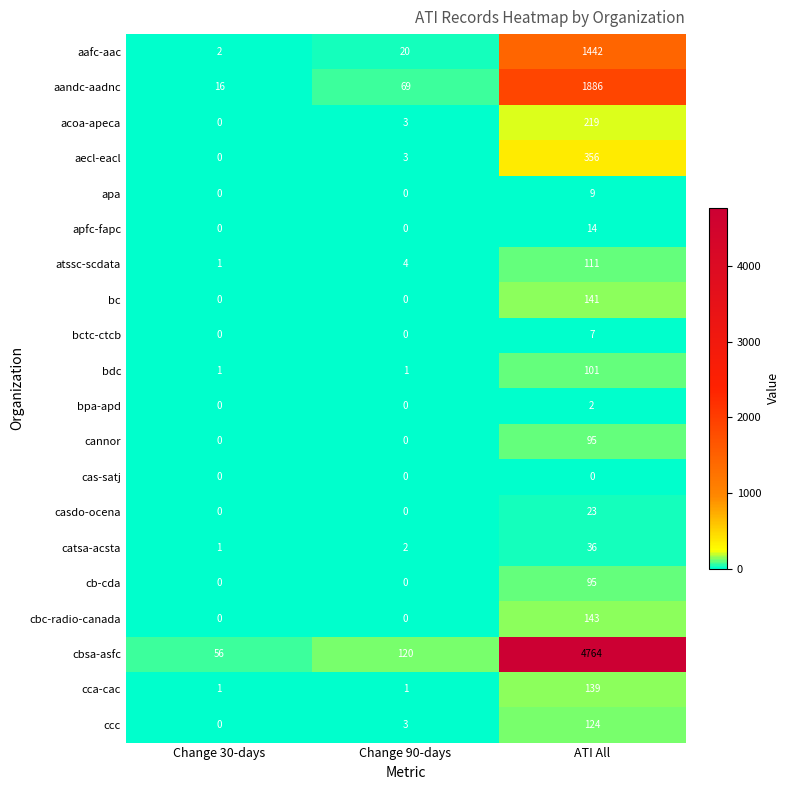

Is the value of acoa-apeca at Change 90-days greater than the value of bpa-apd at ATI All?

Yes